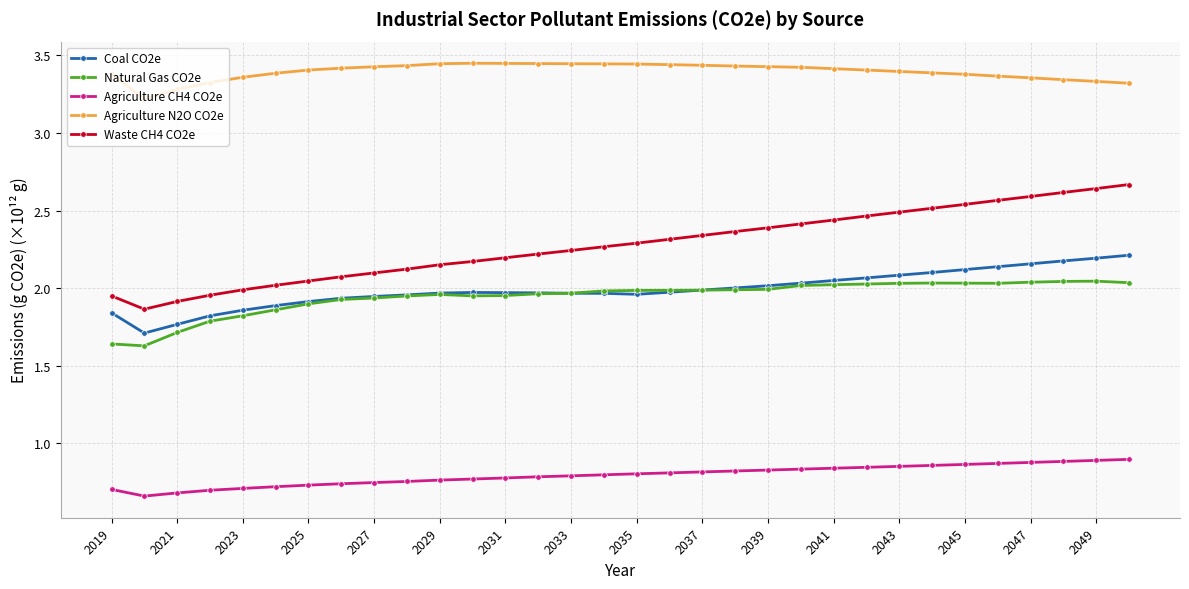

Which series has the largest total across all categories?

Agriculture N2O CO2e